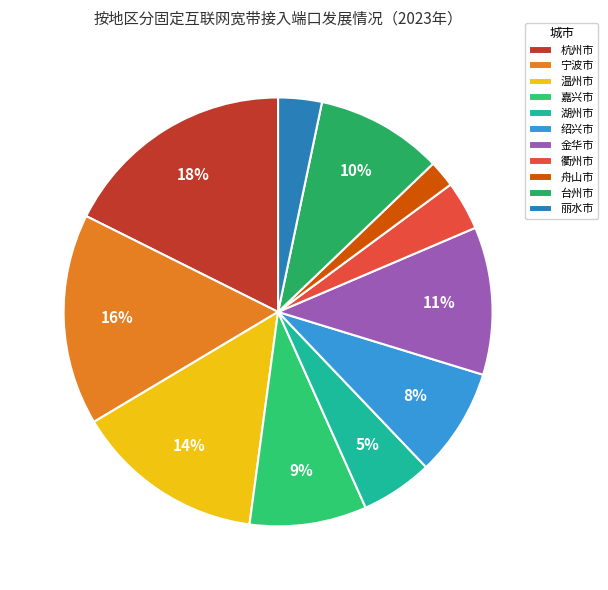

True or false: 嘉兴市 accounts for 18% of the total.

False